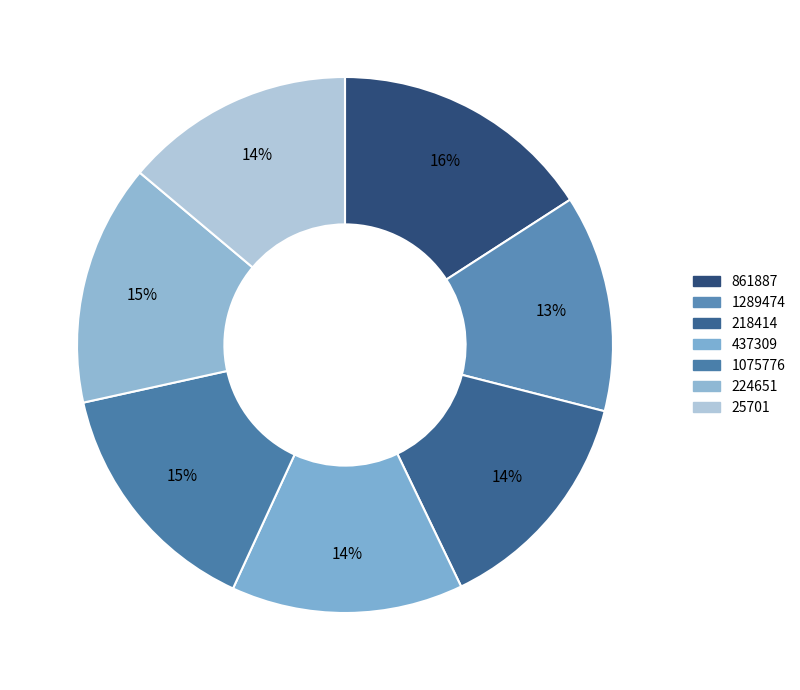

What percentage is NOT represented by 25701?

86.1%